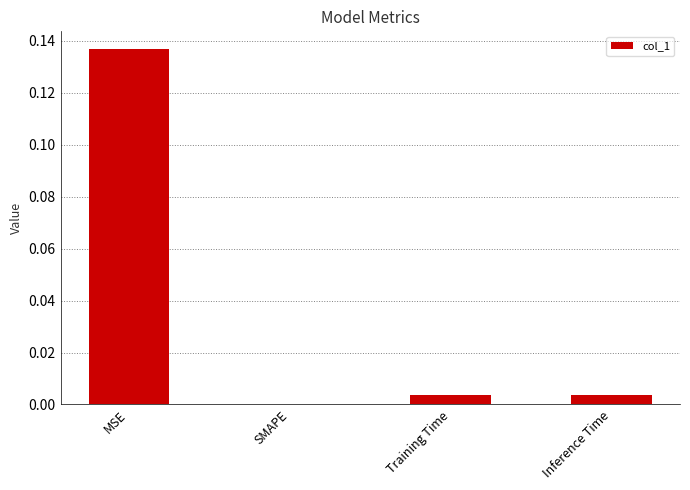

Which category has the highest value across all series?

MSE